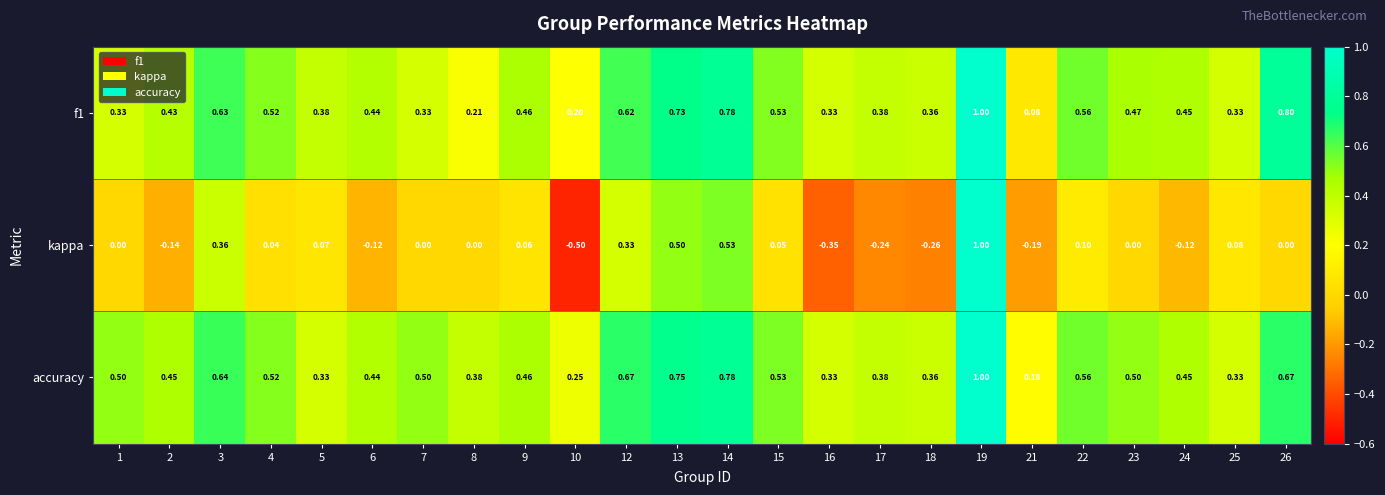

At which category does the chart reach its peak across all series?

19